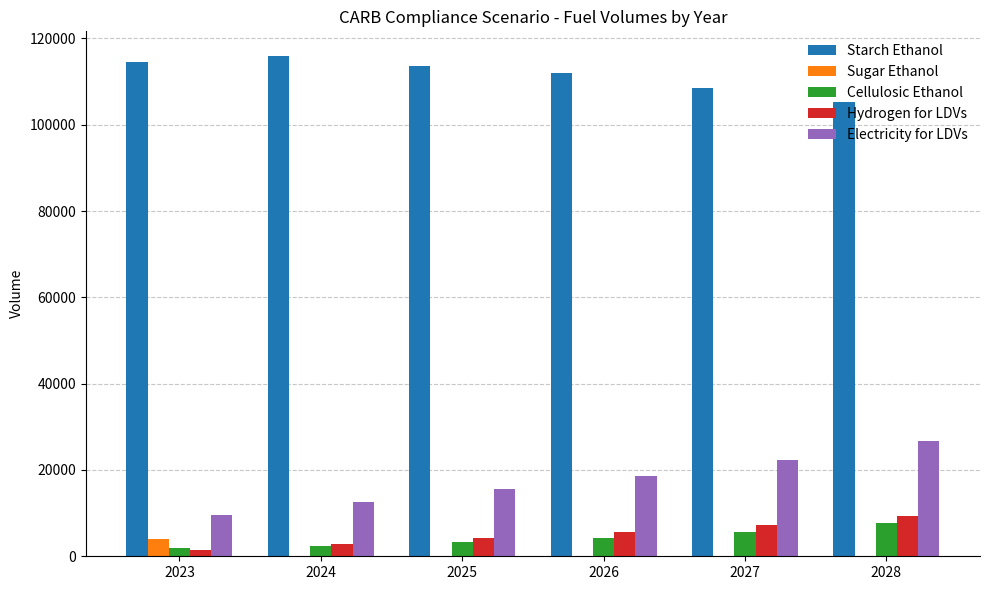

Reading right to left, what are all the values shown in this chart?

Starch Ethanol: 2028=105265.1	2027=108628.5	2026=111936.5	2025=113514.7	2024=115867.2	2023=114476.0
Sugar Ethanol: 2028=0.0	2027=0.0	2026=0.0	2025=0.0	2024=0.0	2023=4075.5
Cellulosic Ethanol: 2028=7743.5	2027=5705.7	2026=4160.6	2025=3343.0	2024=2478.4	2023=1806.6
Hydrogen for LDVs: 2028=9228.4	2027=7252.8	2026=5580.4	2025=4166.2	2024=2861.3	2023=1556.4
Electricity for LDVs: 2028=26663.0	2027=22336.5	2026=18685.2	2025=15552.5	2024=12609.6	2023=9666.7